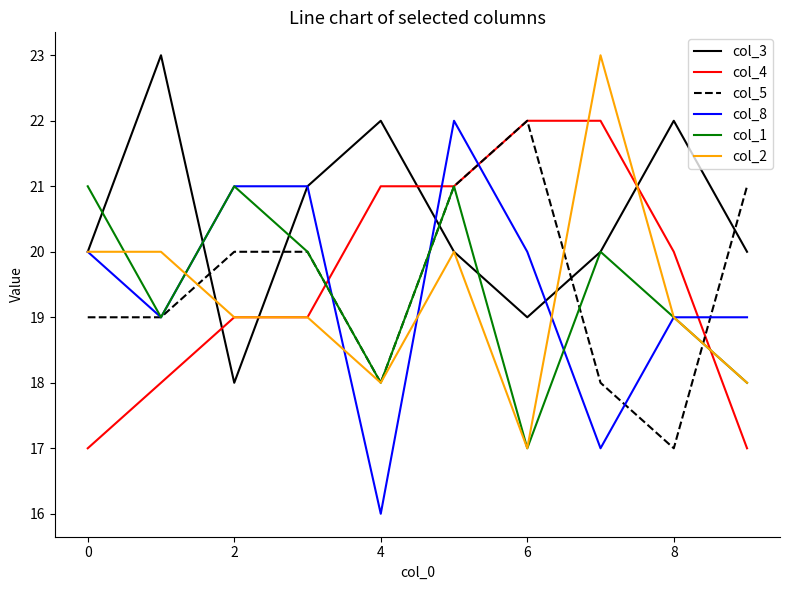

What are all the series names shown in the legend?

col_3, col_4, col_5, col_8, col_1, col_2